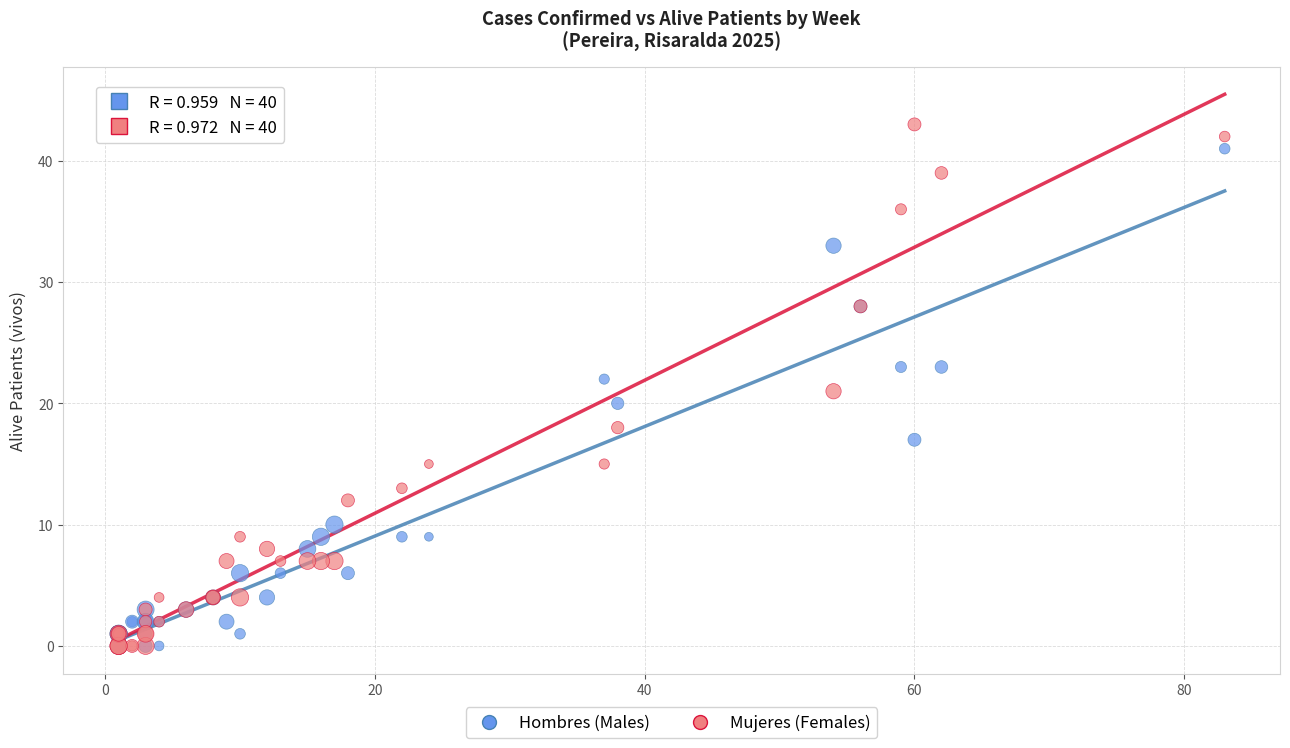

Which series contains the highest Y value?

Mujeres (Females)